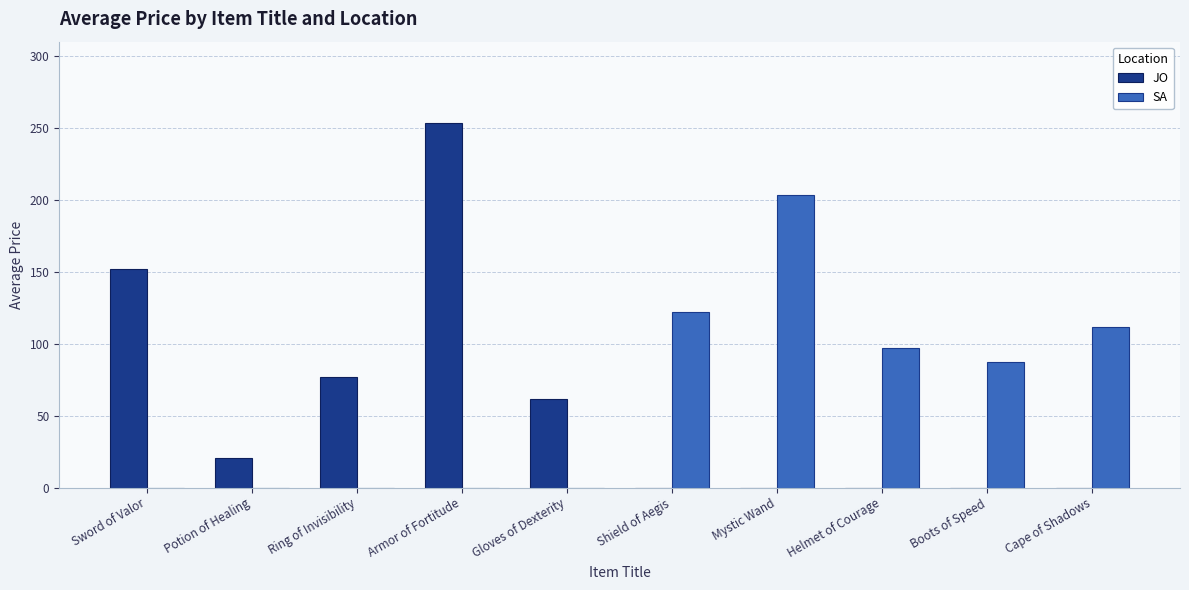

Reading left to right, transcribe all the data shown in this chart.

JO: Sword of Valor=151.8	Potion of Healing=20.8	Ring of Invisibility=76.8	Armor of Fortitude=253.8	Gloves of Dexterity=61.8	Shield of Aegis=0.0	Mystic Wand=0.0	Helmet of Courage=0.0	Boots of Speed=0.0	Cape of Shadows=0.0
SA: Sword of Valor=0.0	Potion of Healing=0.0	Ring of Invisibility=0.0	Armor of Fortitude=0.0	Gloves of Dexterity=0.0	Shield of Aegis=121.8	Mystic Wand=203.8	Helmet of Courage=97.0	Boots of Speed=87.0	Cape of Shadows=111.8